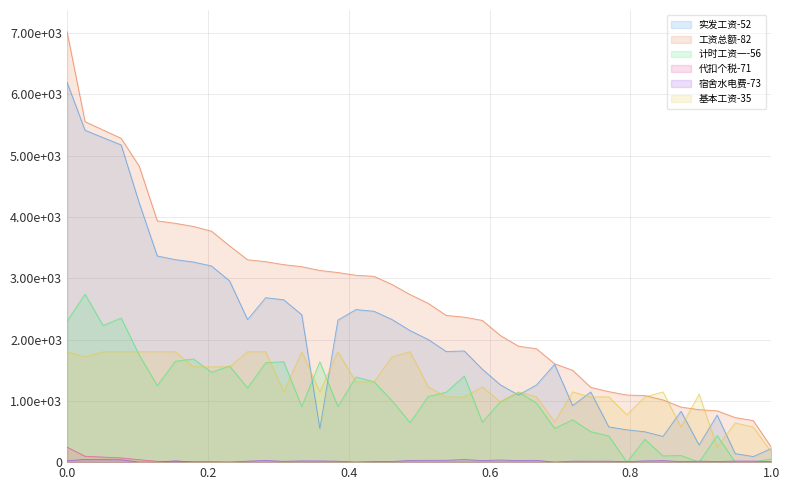

How many values in 宿舍水电费-73 are above zero?

33